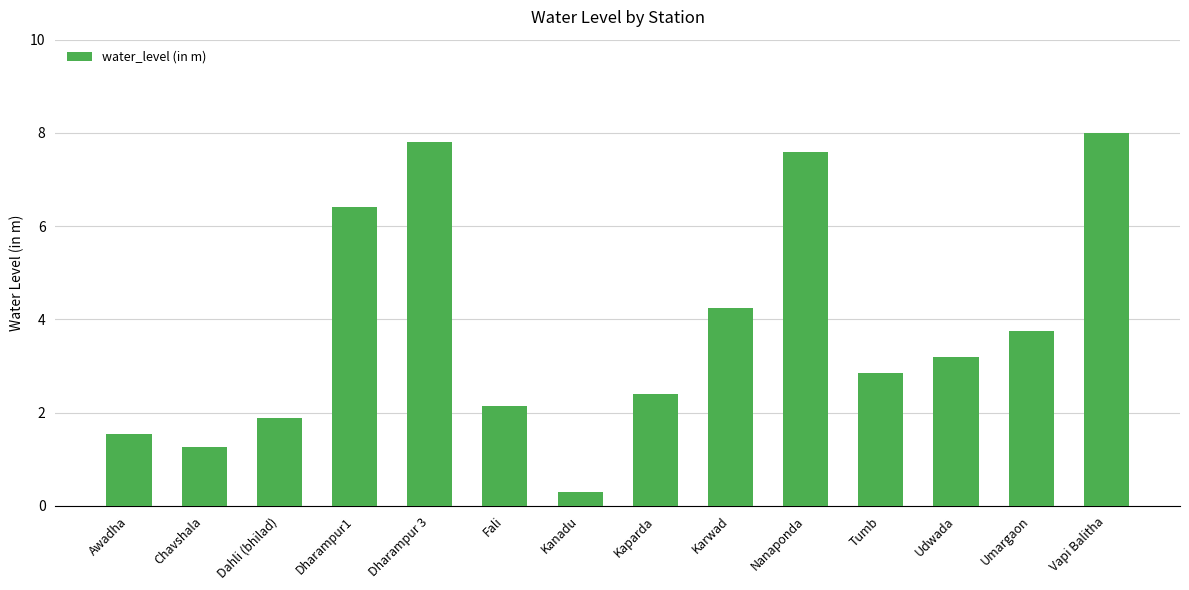

What is the sum of all values?

53.4